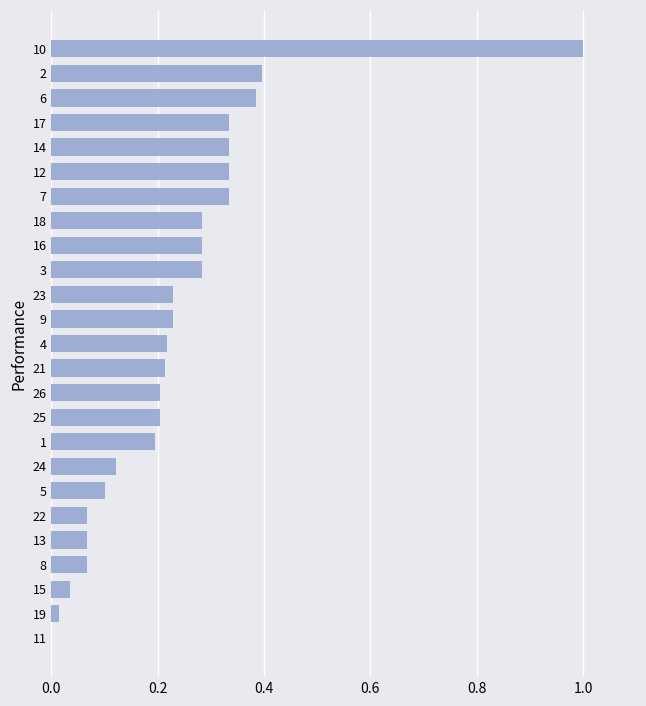

What is the maximum value shown in the chart?

1.0